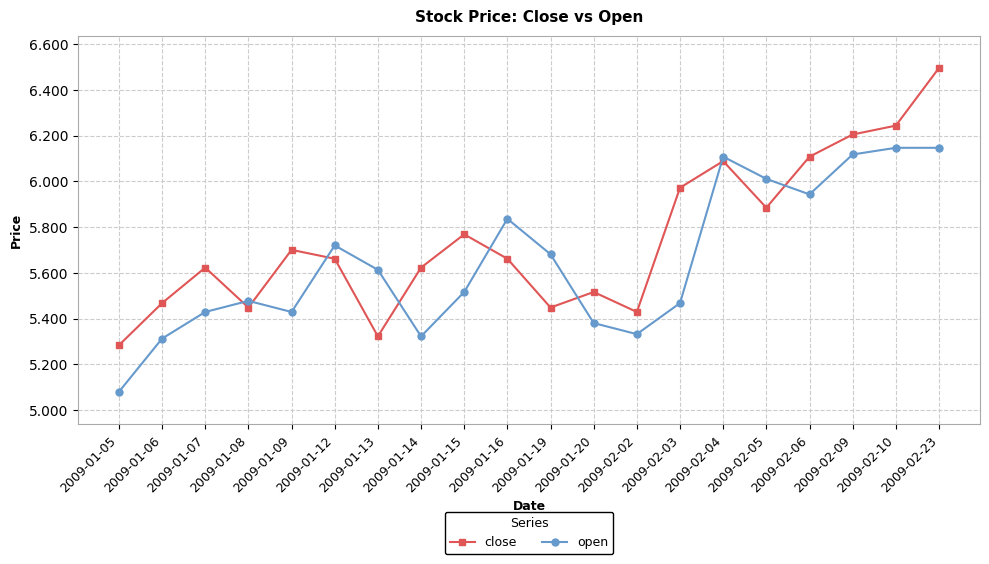

Which series has the largest total across all categories?

close